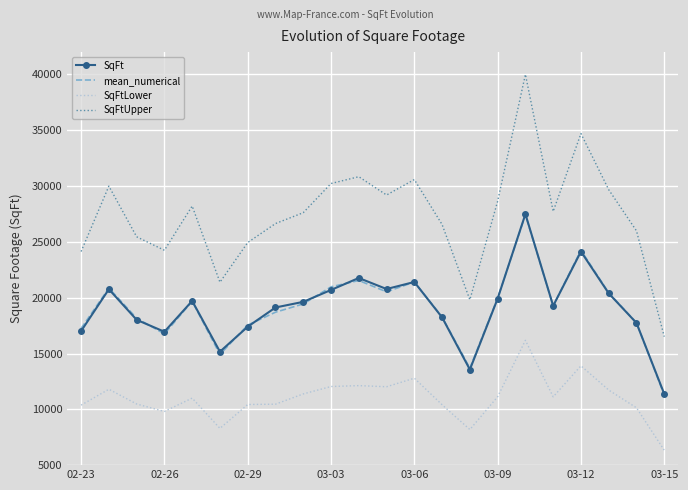

Which series has the widest spread of values?

SqFtUpper